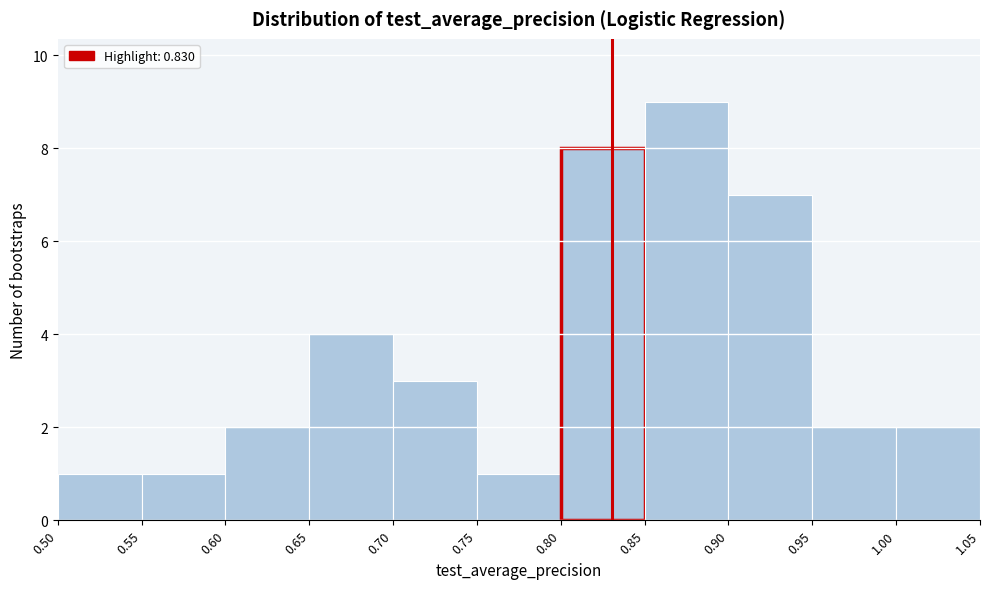

Reading left to right, list every bar in this chart as the range it spans on the x-axis followed by its height. The values are not printed on the chart, so give them approximately, as read against the axis.

0.50 to 0.55: 1
0.55 to 0.60: 1
0.60 to 0.65: 2
0.65 to 0.70: 4
0.70 to 0.75: 3
0.75 to 0.80: 1
0.80 to 0.85: 8
0.85 to 0.90: 9
0.90 to 0.95: 7
0.95 to 1.00: 2
1.00 to 1.05: 2